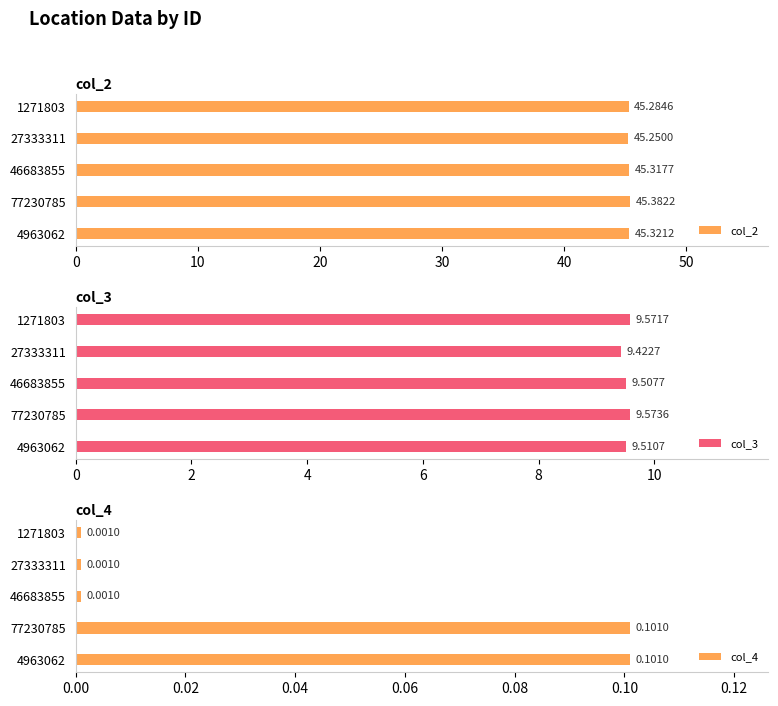

List the labels in order of col_2 value, largest first.

77230785, 4963062, 46683855, 1271803, 27333311